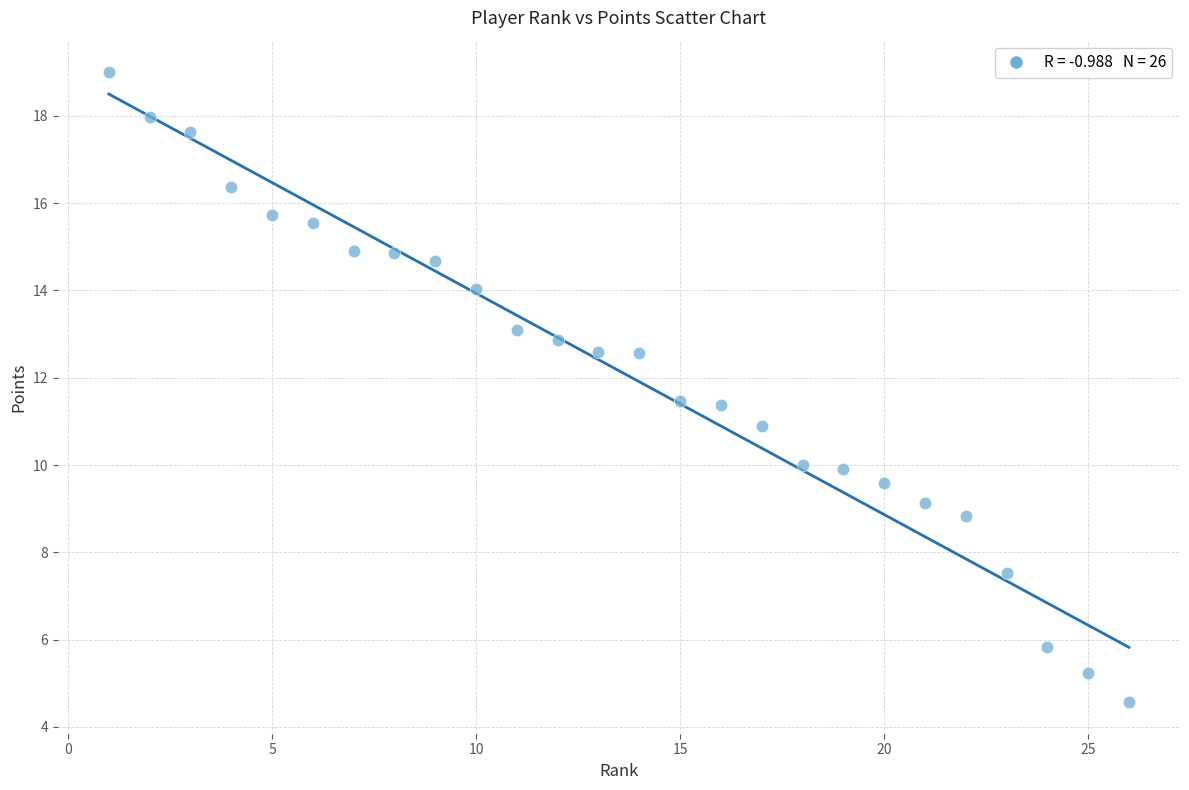

What is the range of Y values (max minus min)?

14.4